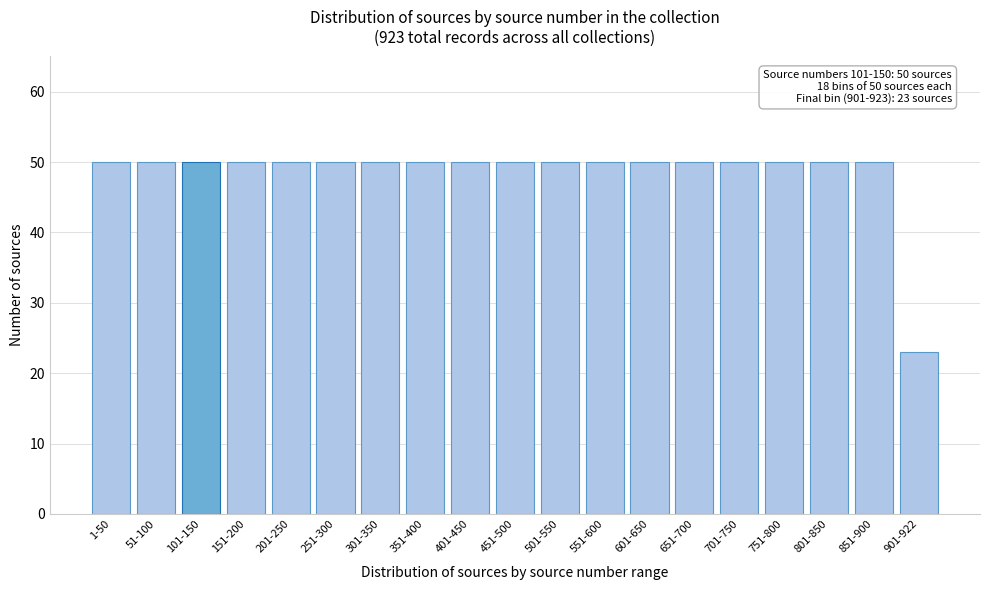

Reading right to left, transcribe all the data shown in this chart.

23	50	50	50	50	50	50	50	50	50	50	50	50	50	50	50	50	50	50